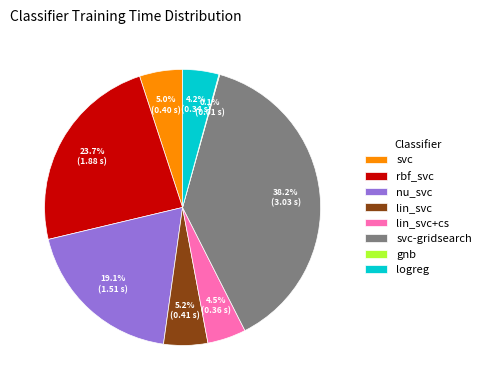

To the nearest percent, what is the combined percentage of svc-gridsearch and svc?

43%